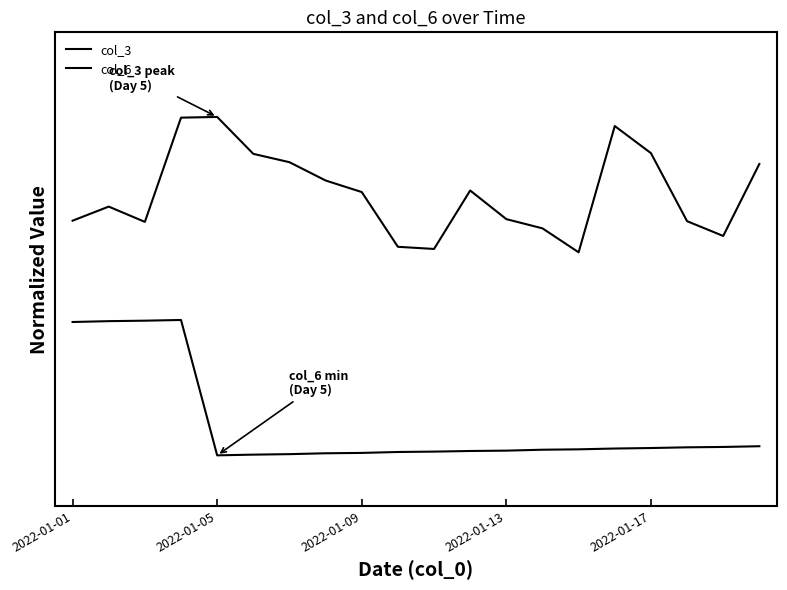

Is this an area chart (filled region under the line)?

No